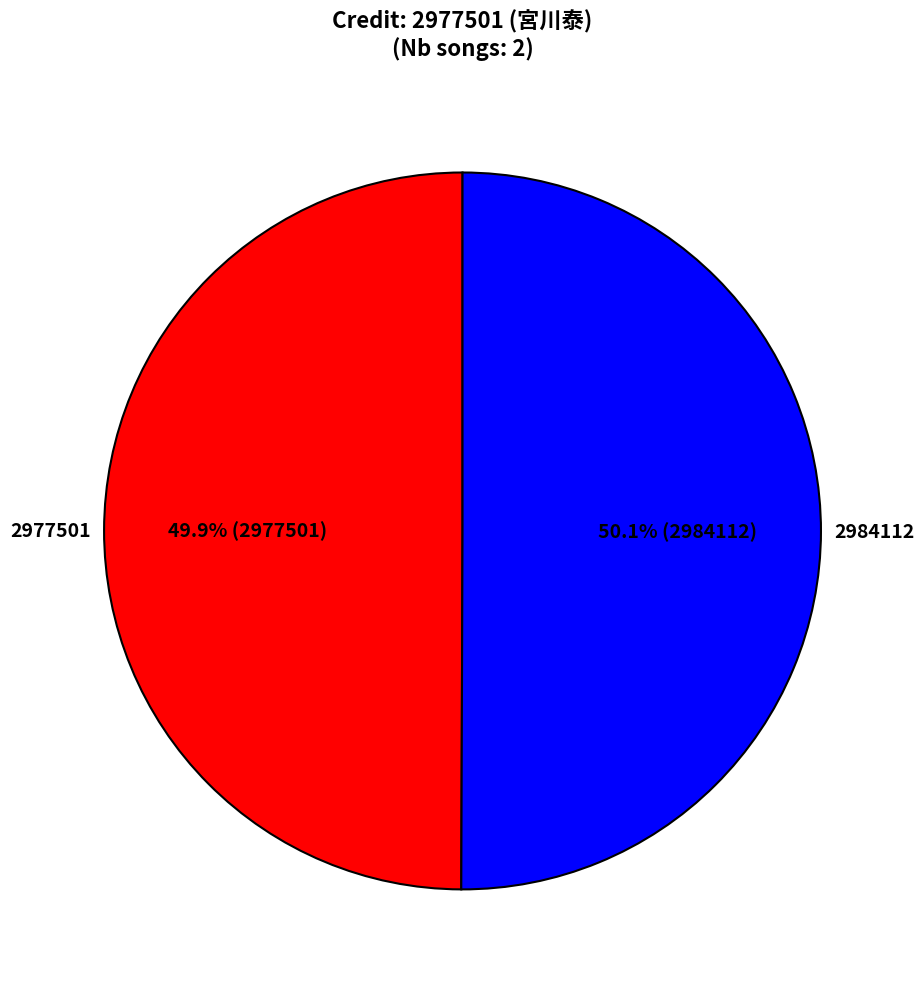

Does any single category account for the majority?

Yes